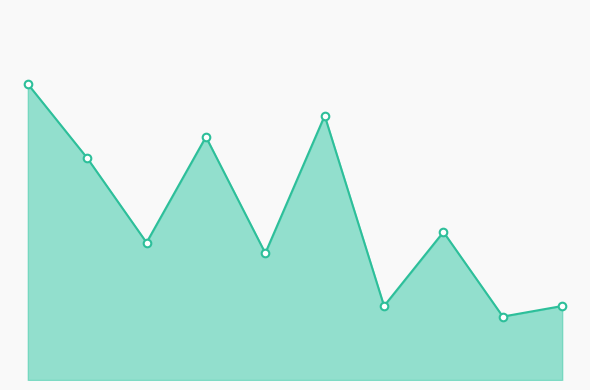

Does the chart have visible grid lines?

No